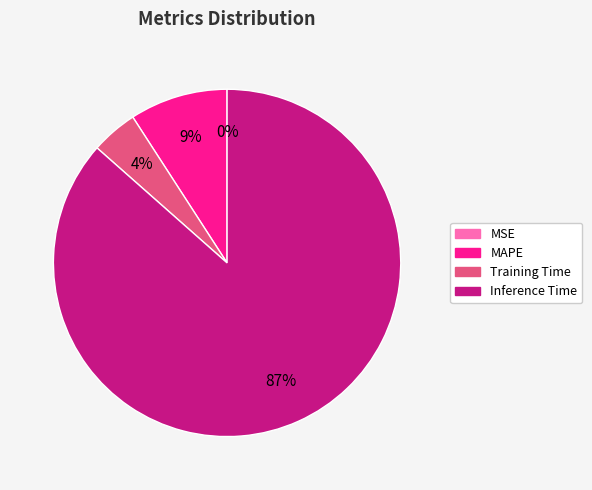

Does any single category account for the majority?

Yes